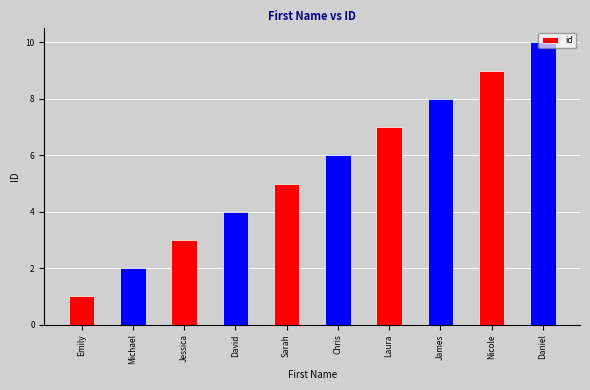

Read the value at Laura.

7